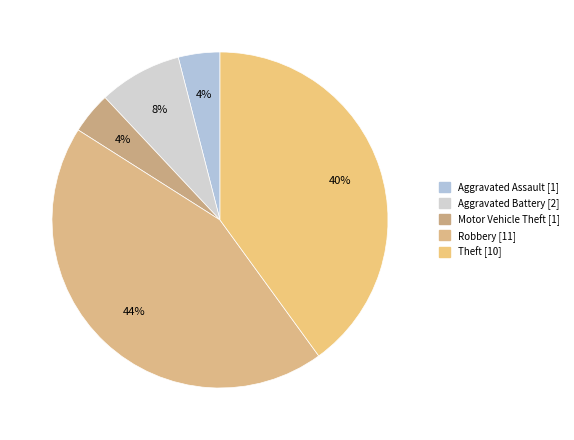

Which category has the biggest portion of the pie?

Robbery